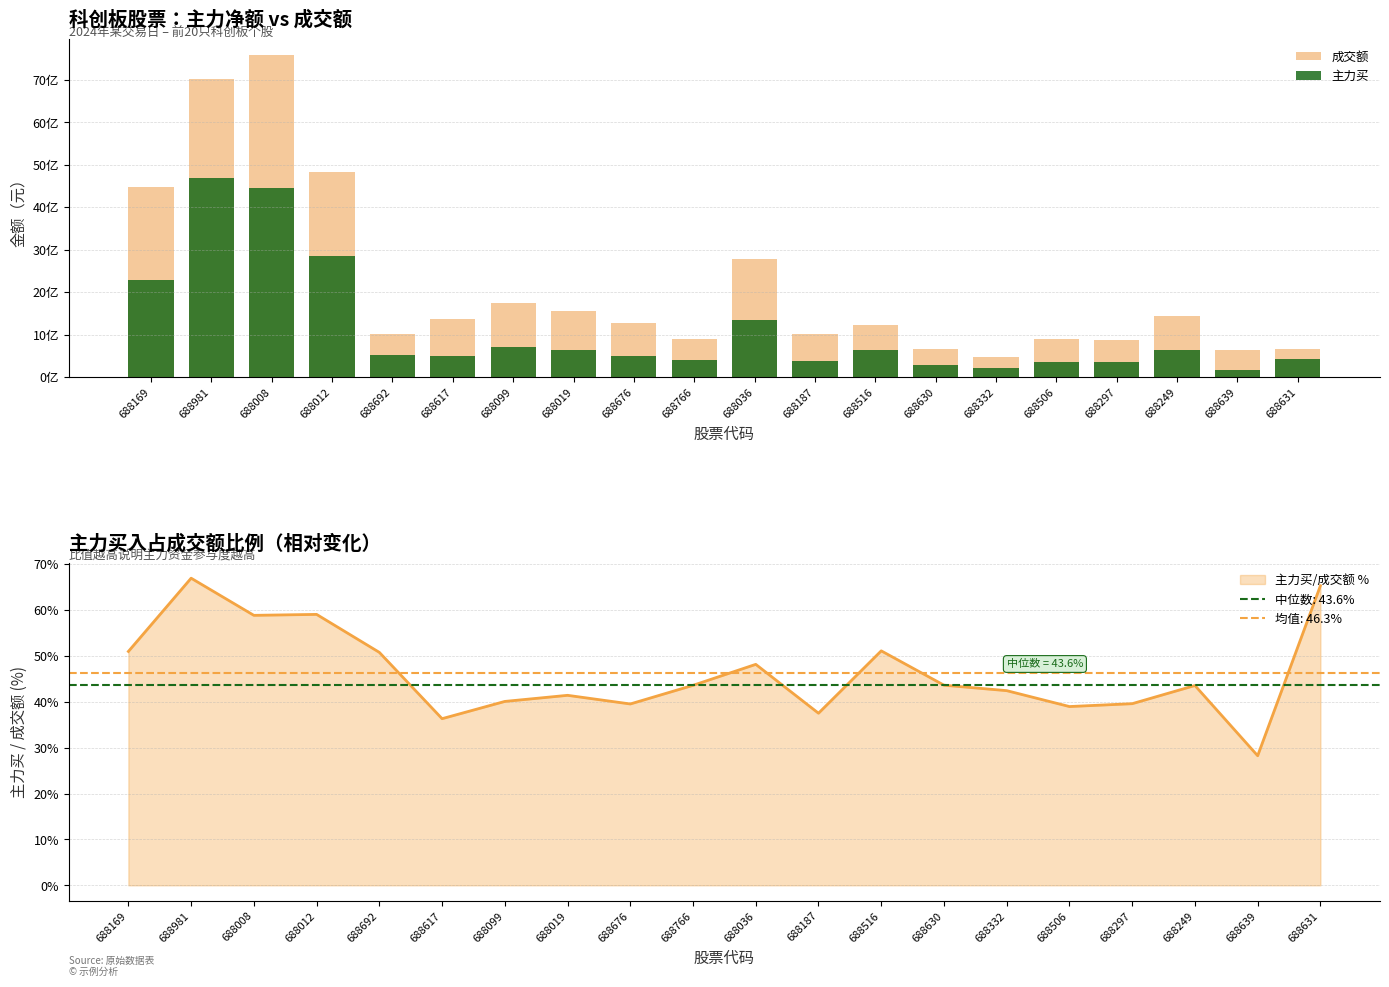

What is the difference between the highest and lowest values at 688506?

550491644